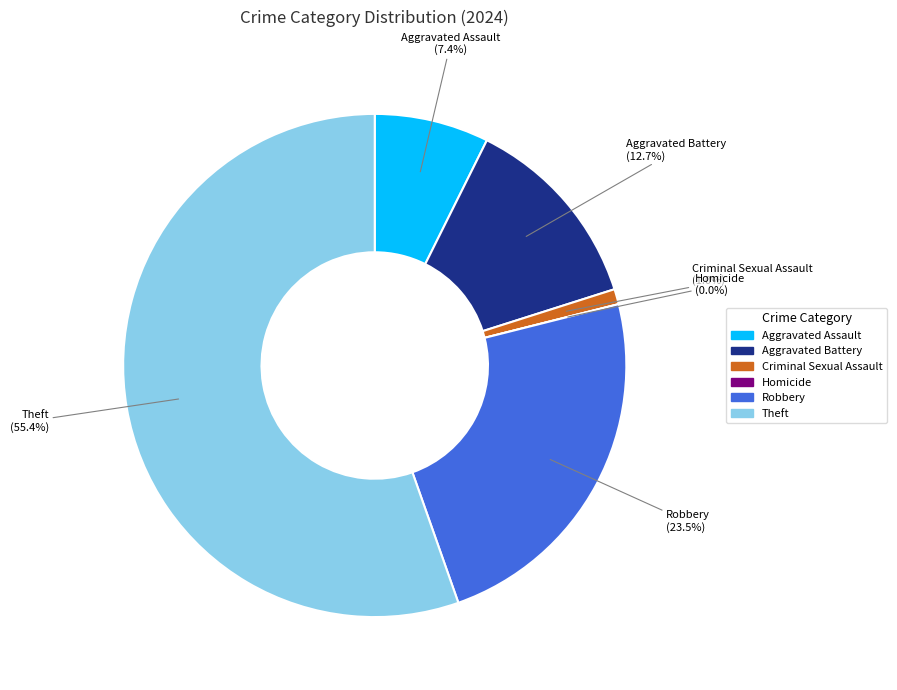

Count the number of slices in the pie.

6